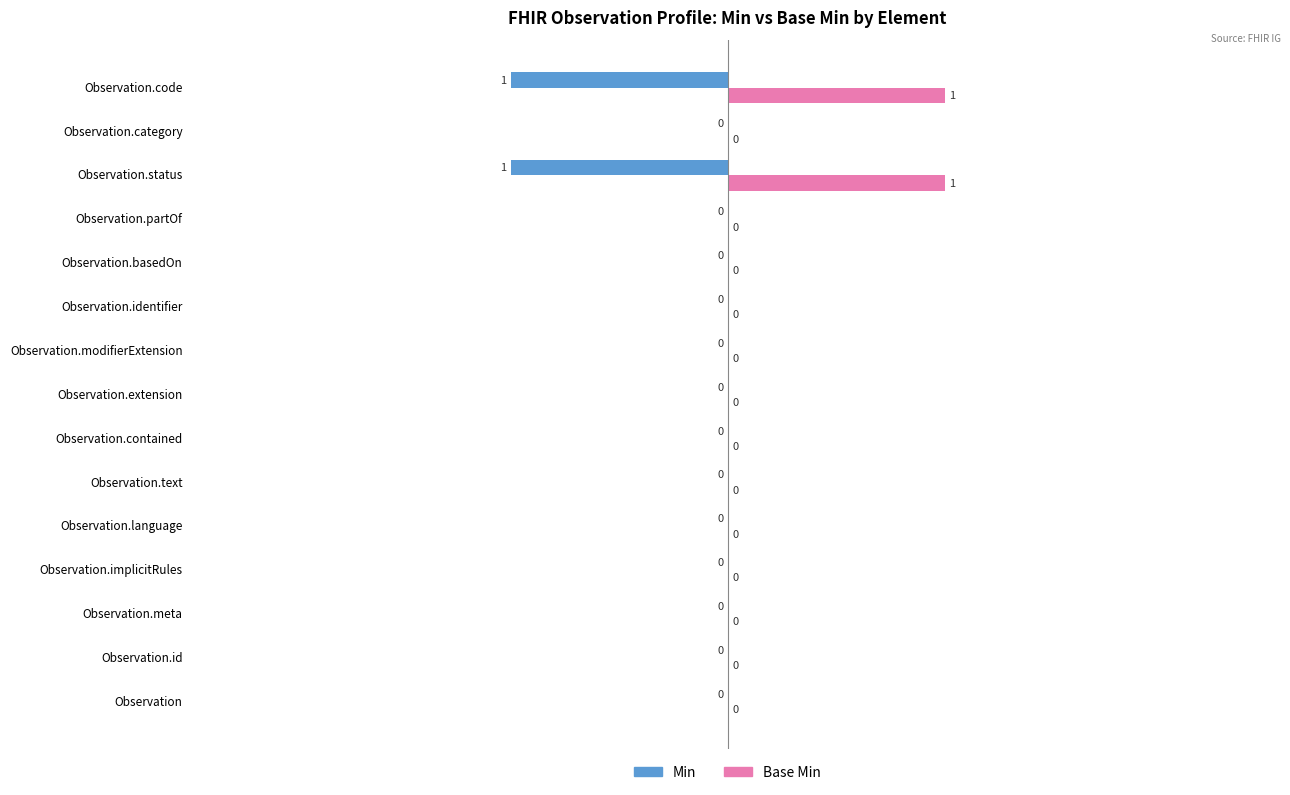

The value of Min at Observation.extension is -1. True or false?

False